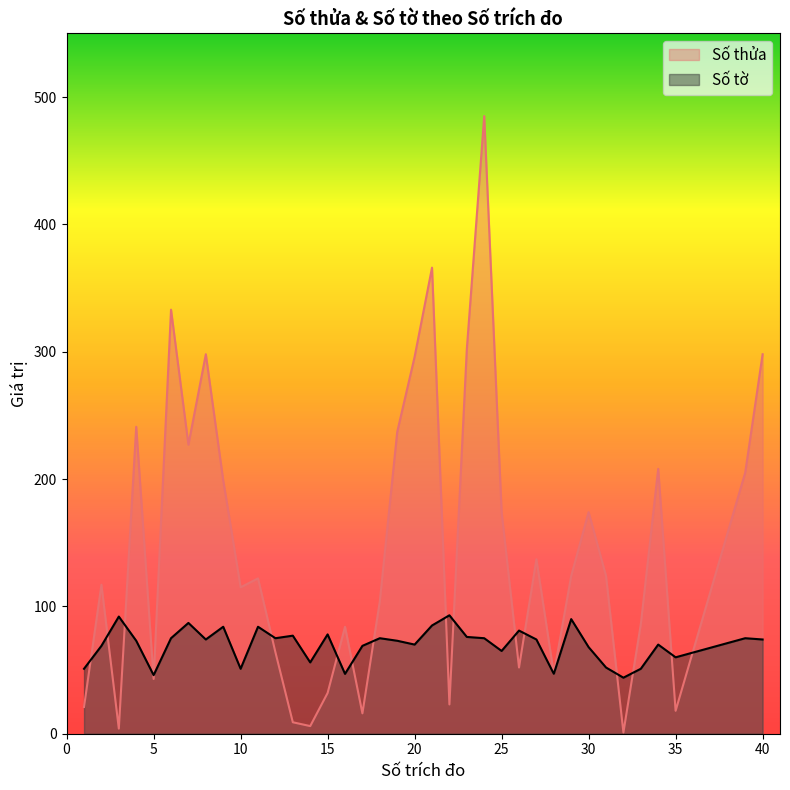

At which label does Số tờ first exceed 74?

3